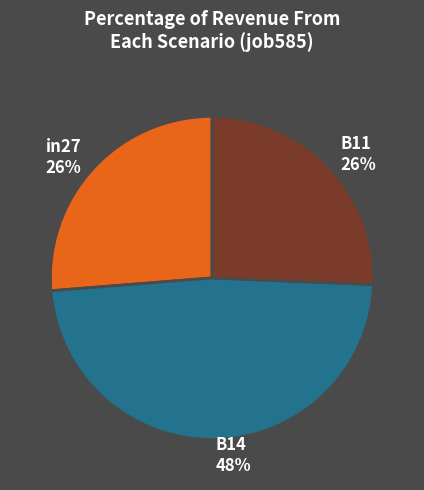

Is there any slice that represents more than half of the pie?

No